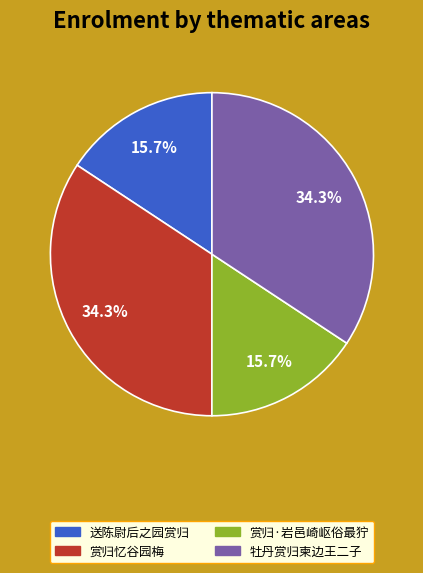

Is 赏归忆谷园梅 the majority of the pie?

No